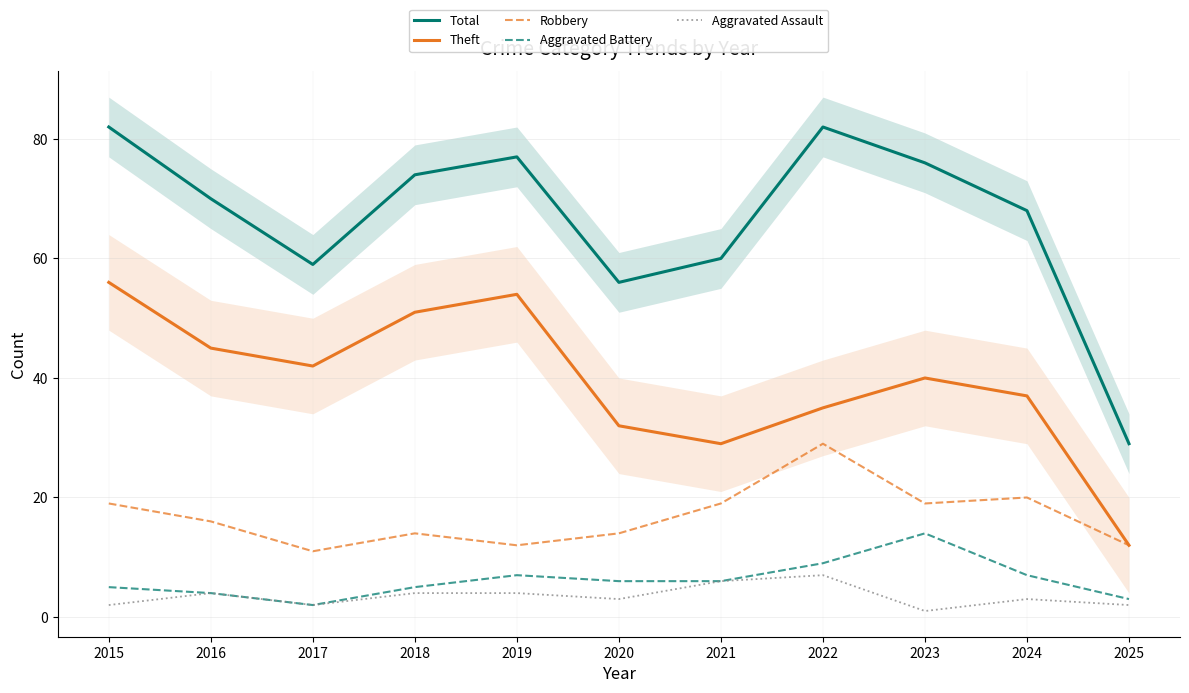

What is the total value across all series at 2025?

58